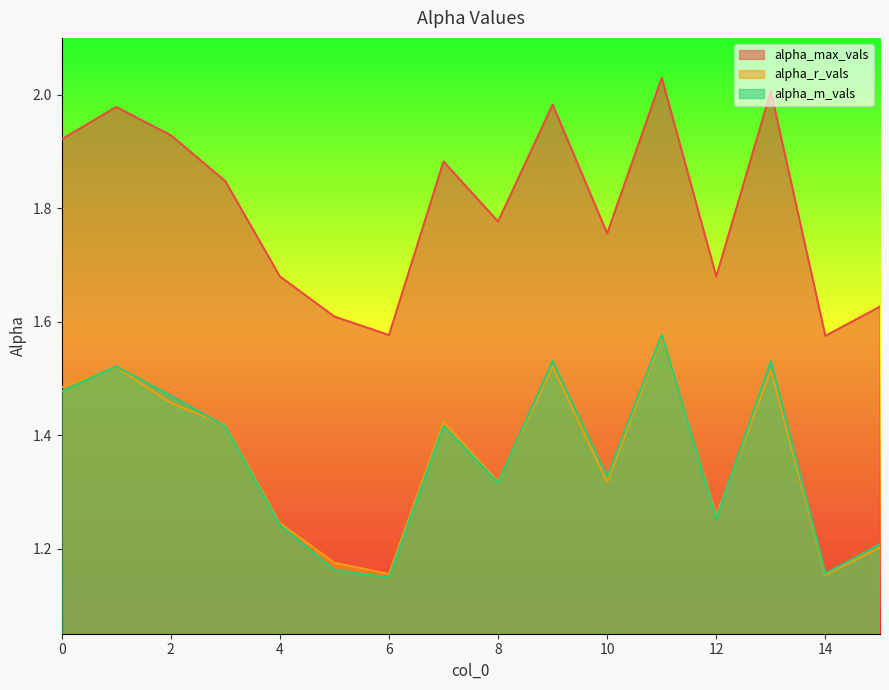

Between 3 and 14, which series saw the biggest shift?

alpha_max_vals